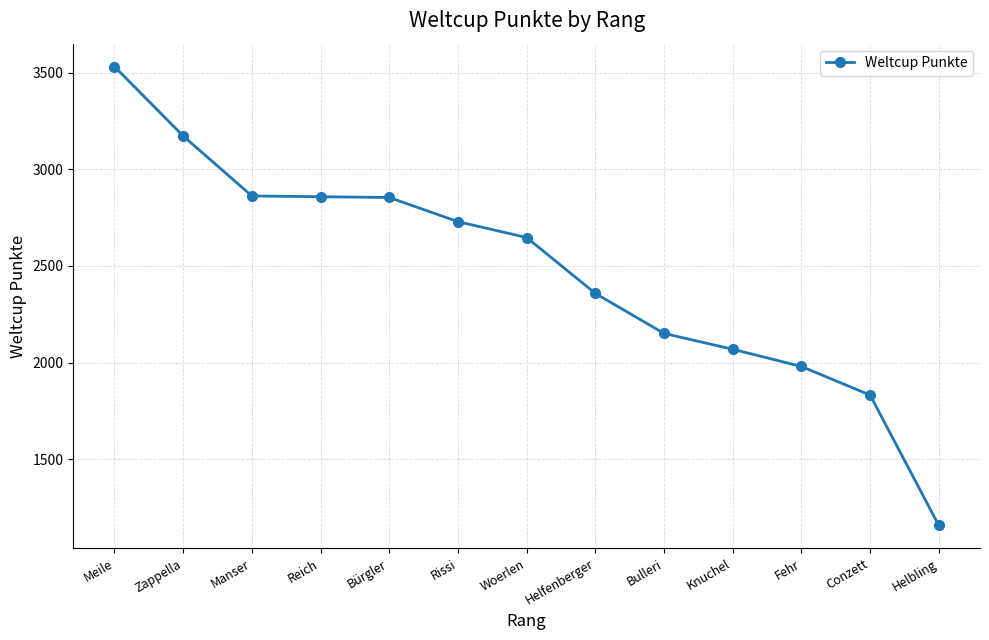

Is this an area chart (filled region under the line)?

No